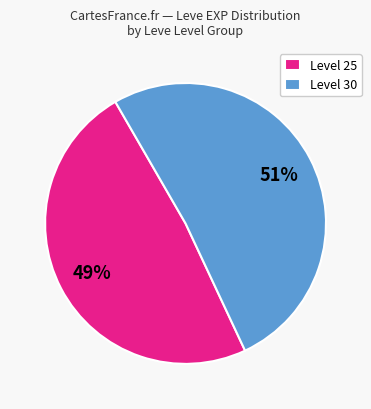

What percentage is the Level 25 slice, to the nearest percent?

49%